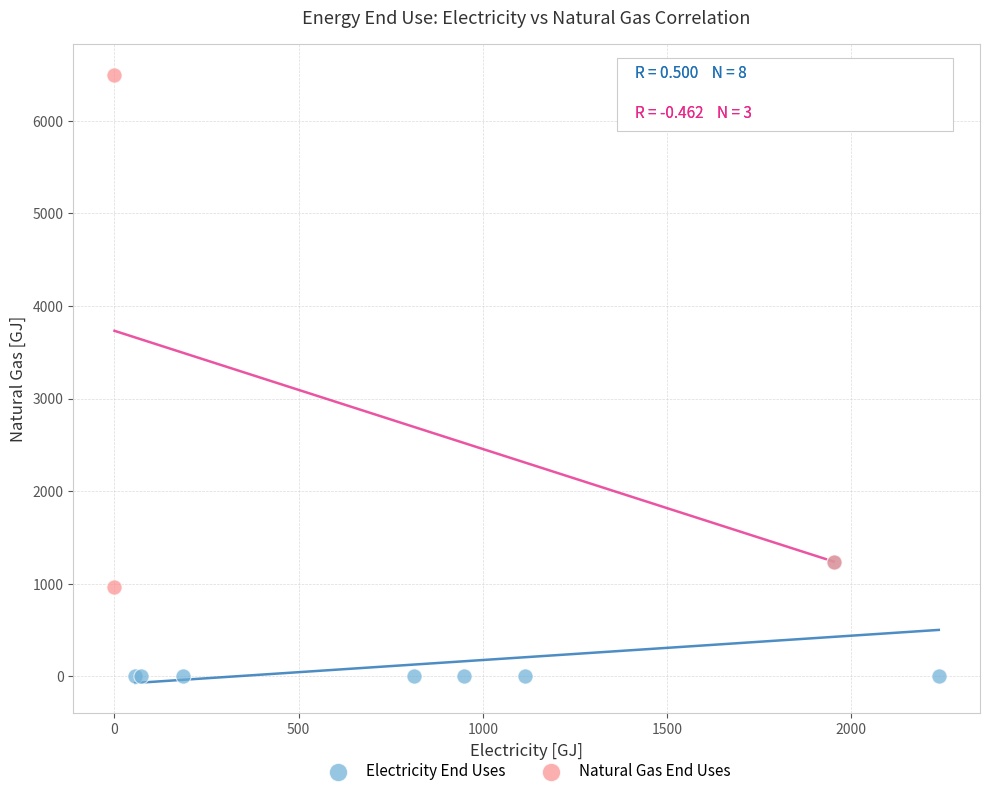

Which series reaches the minimum Y coordinate?

Electricity End Uses